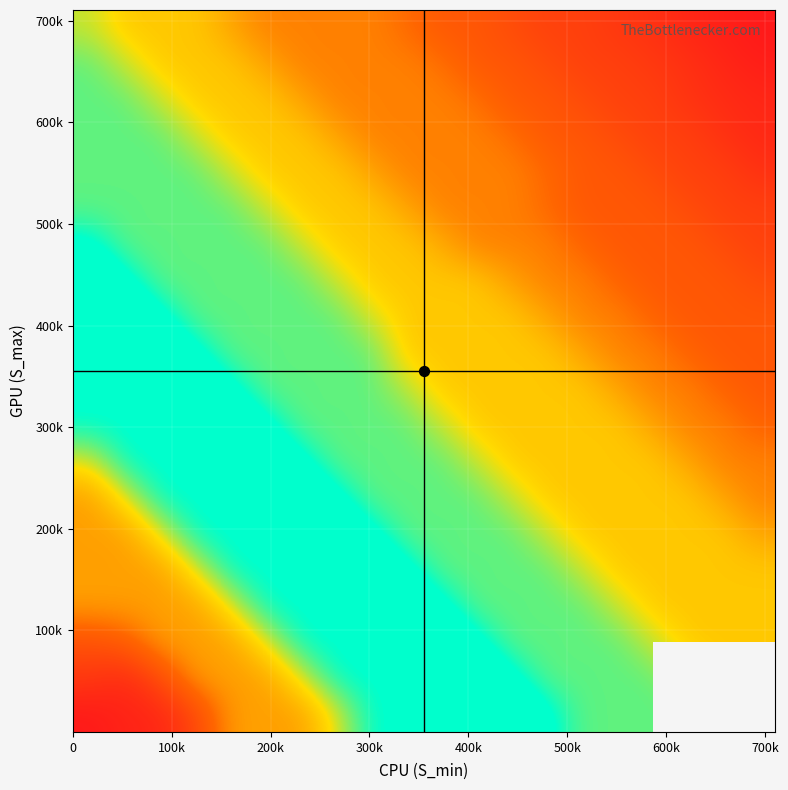

What is the maximum value shown in the chart?

159421.8